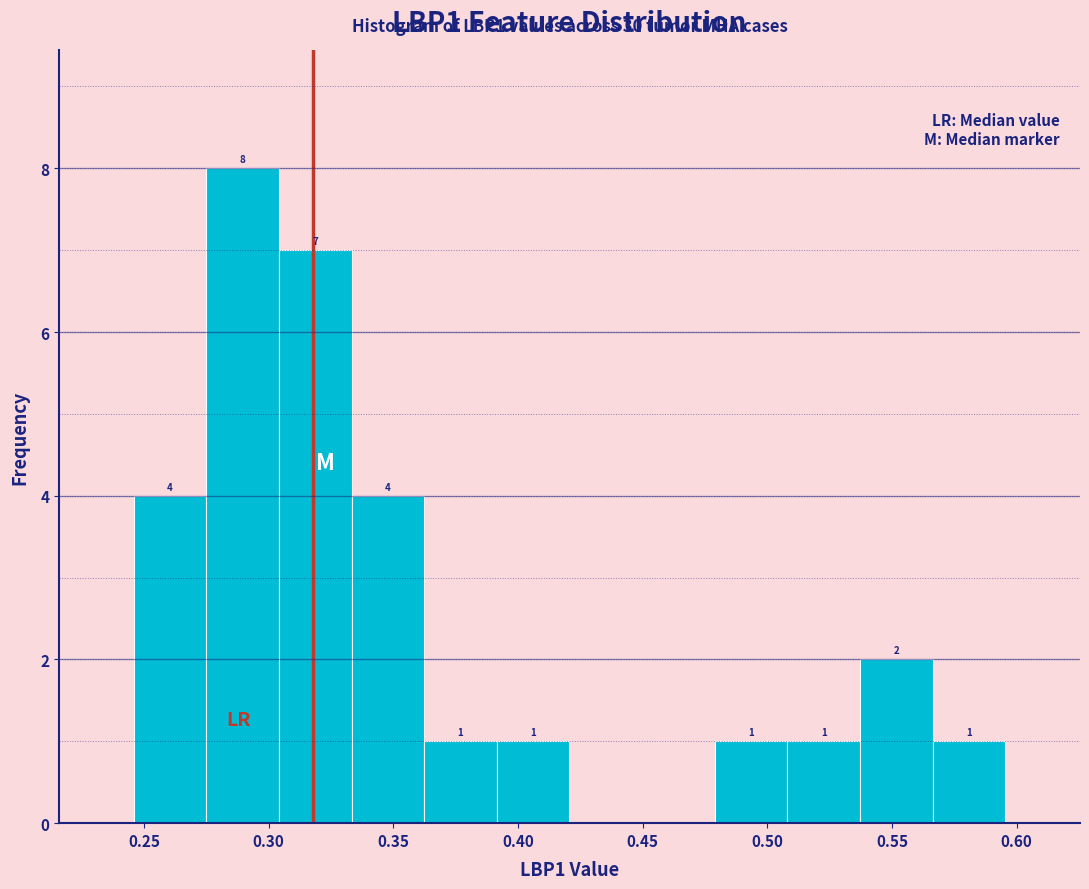

Which range on the x-axis has the tallest bar?

0.275 to 0.305